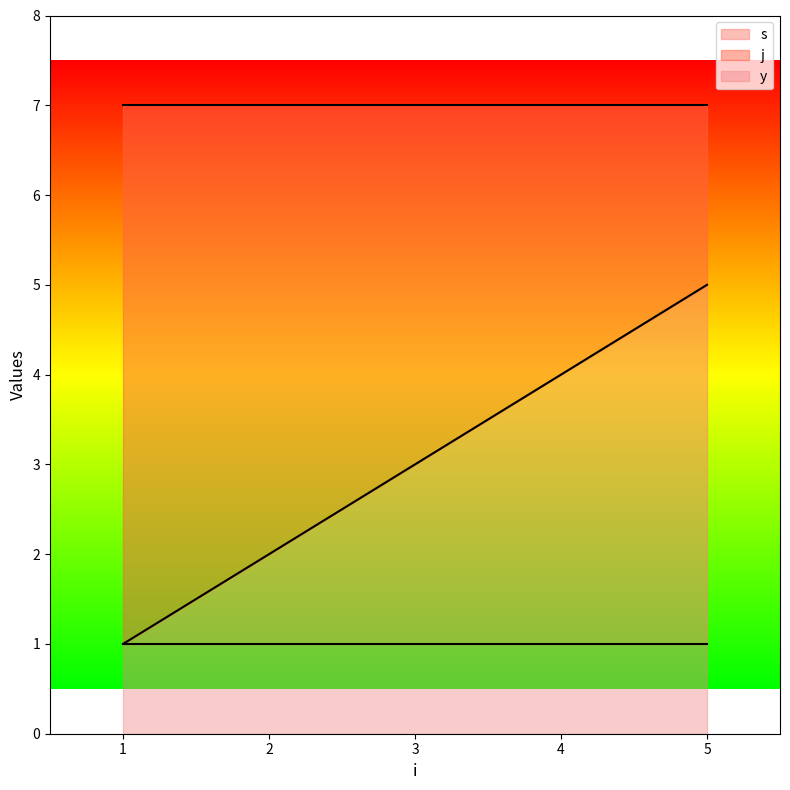

What is the smallest value displayed?

1